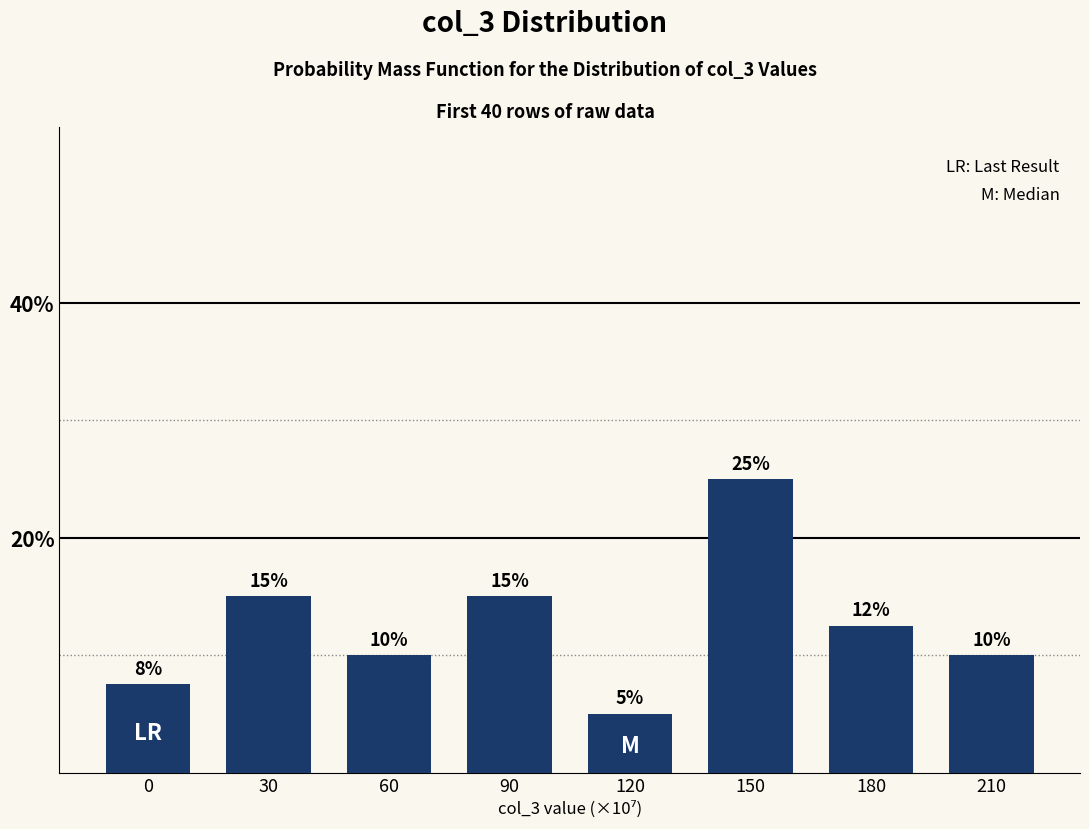

Read the value at 210.

10.0